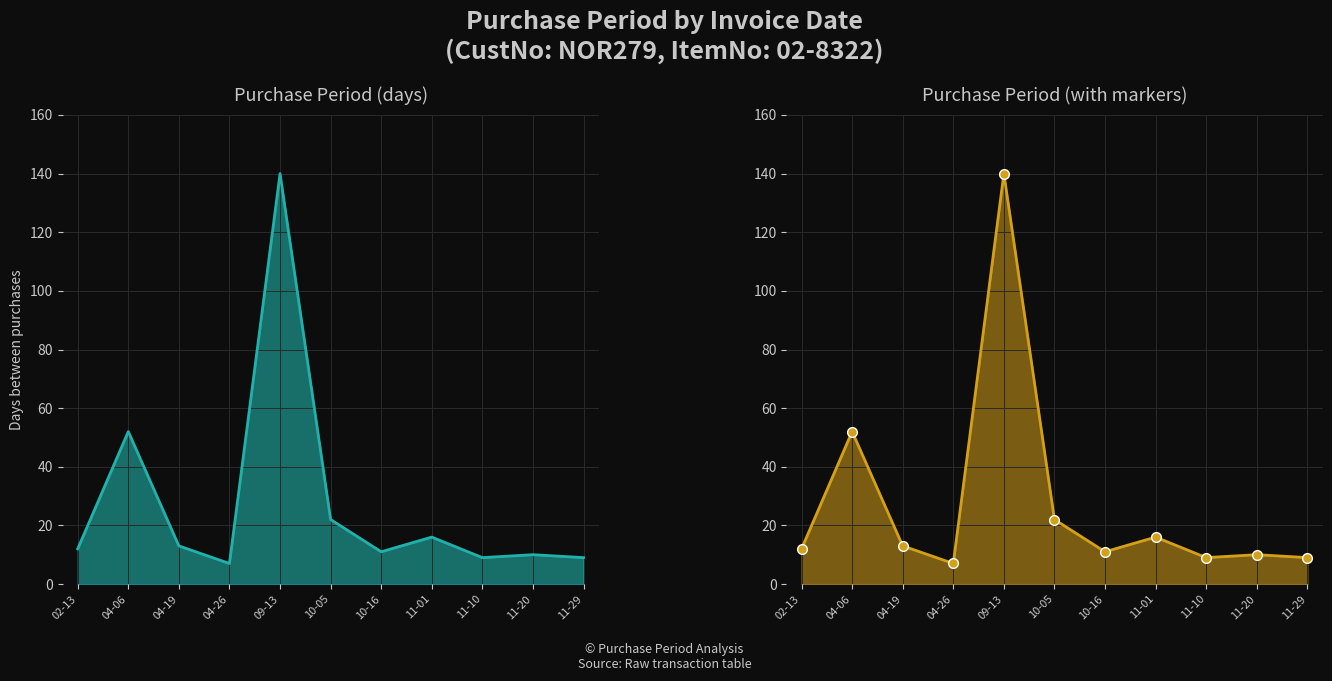

Reading right to left, list all the values displayed in this chart.

9	10	9	16	11	22	140	7	13	52	12